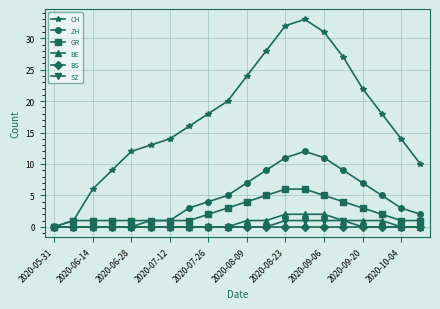

Does the chart display data point markers on the line(s)?

Yes